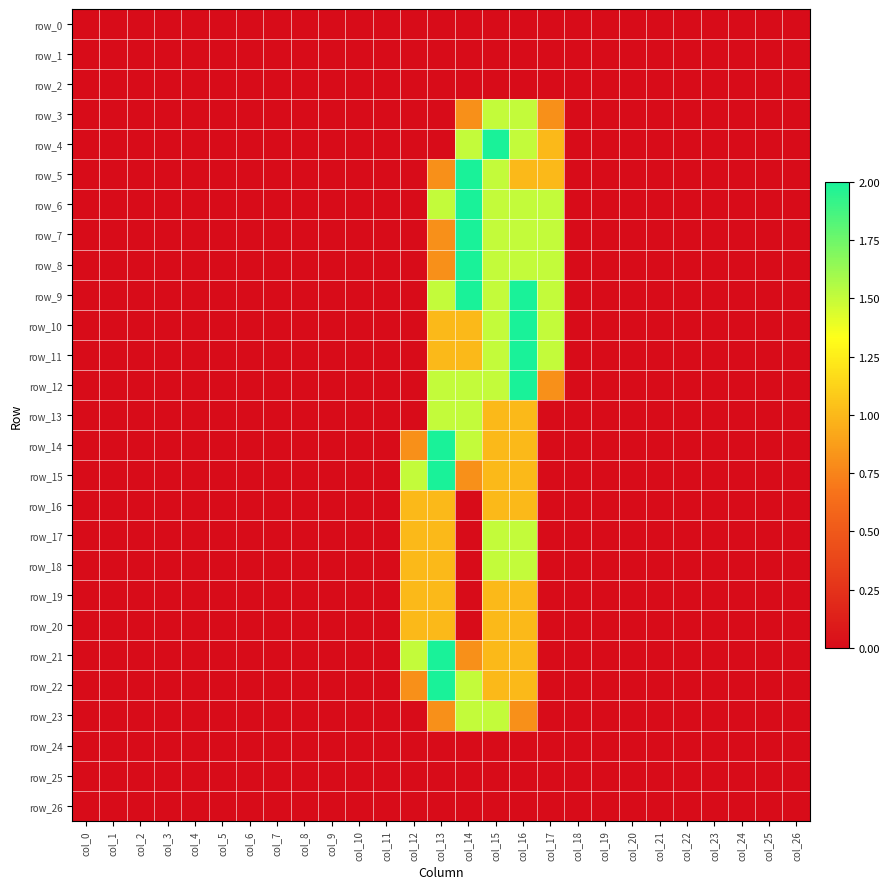

List the series in order of their peak value, lowest first.

row_0, row_1, row_2, row_24, row_25, row_26, row_16, row_19, row_20, row_3, row_13, row_17, row_18, row_23, row_4, row_5, row_6, row_7, row_8, row_9, row_10, row_11, row_12, row_14, row_15, row_21, row_22